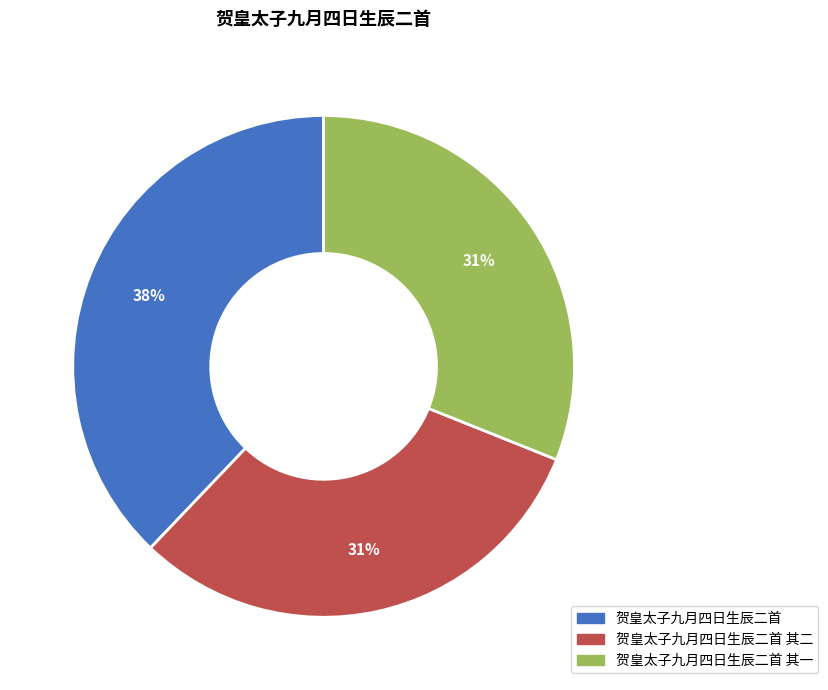

To the nearest percent, what is the difference between the largest and smallest slice percentages?

7%